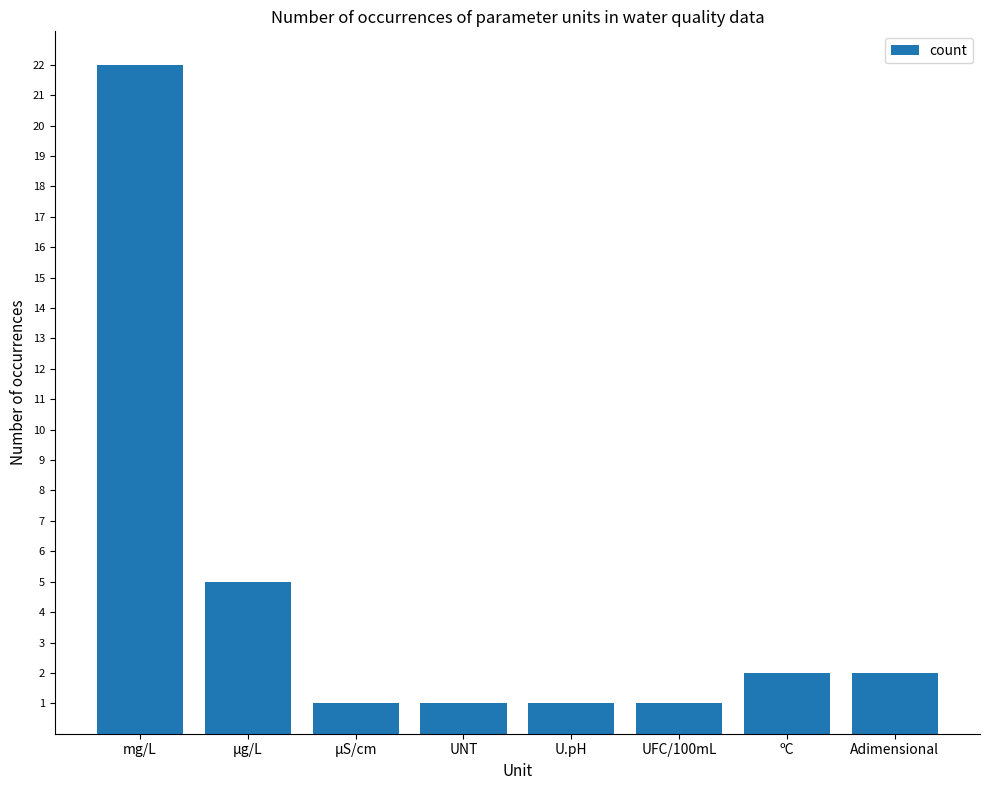

Reading left to right, what are all the values shown in this chart?

22	5	1	1	1	1	2	2